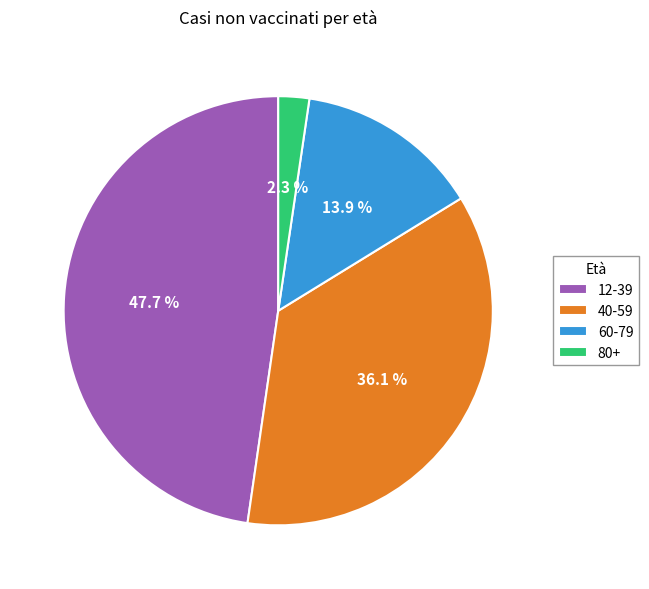

Approximately how many times larger is the value at 12-39 compared to 60-79?

3.4